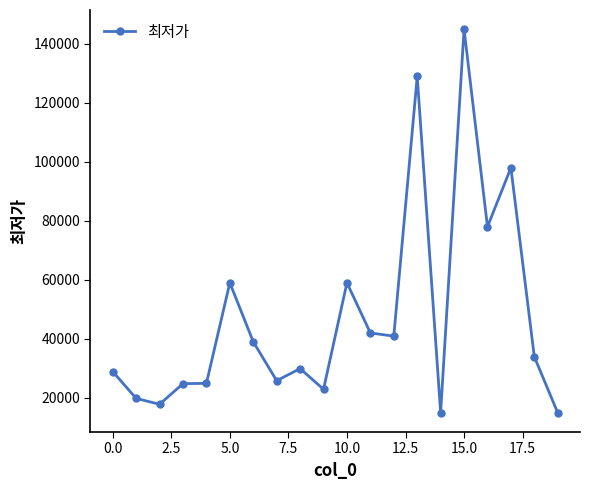

What is the difference between the second highest and minimum values?

114100